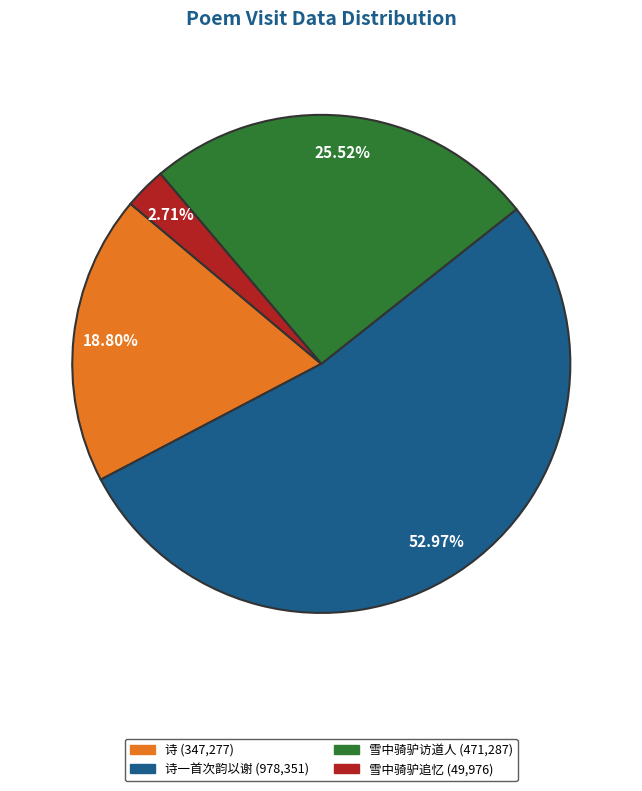

Approximately how many times larger is the value at 诗 (347,277) compared to 雪中骑驴追忆 (49,976)?

6.9